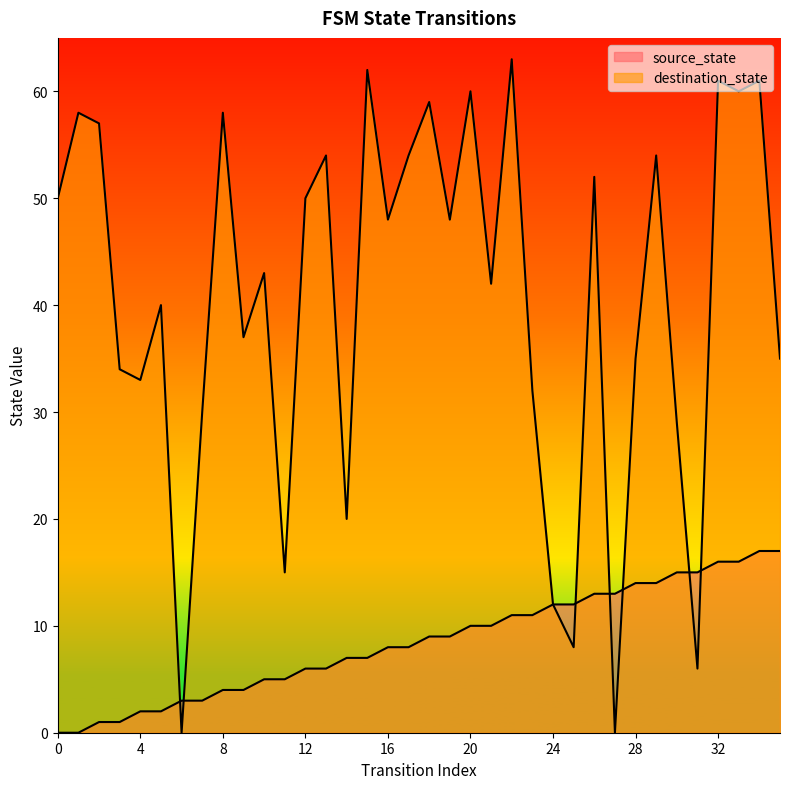

How many lines are shown in the chart?

2